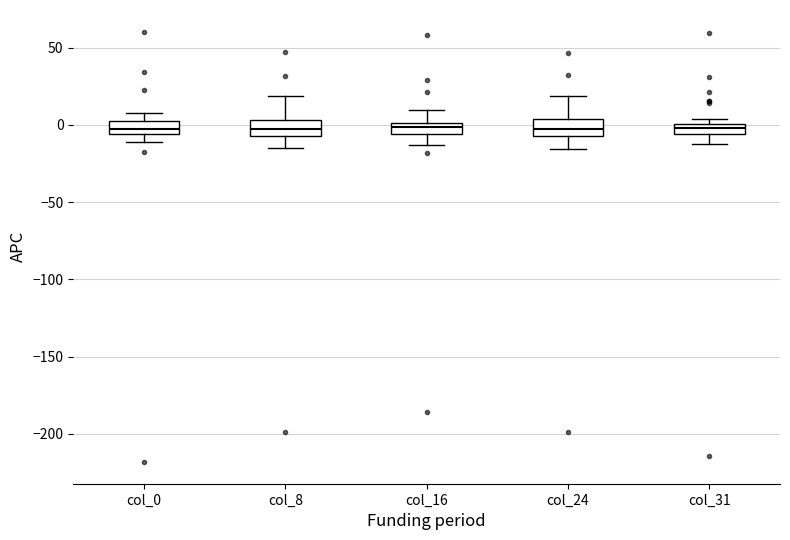

Where does the lower whisker of the box for col_16 end on the y-axis? The values are not printed on the chart, so give them approximately, as read against the axis.

-15